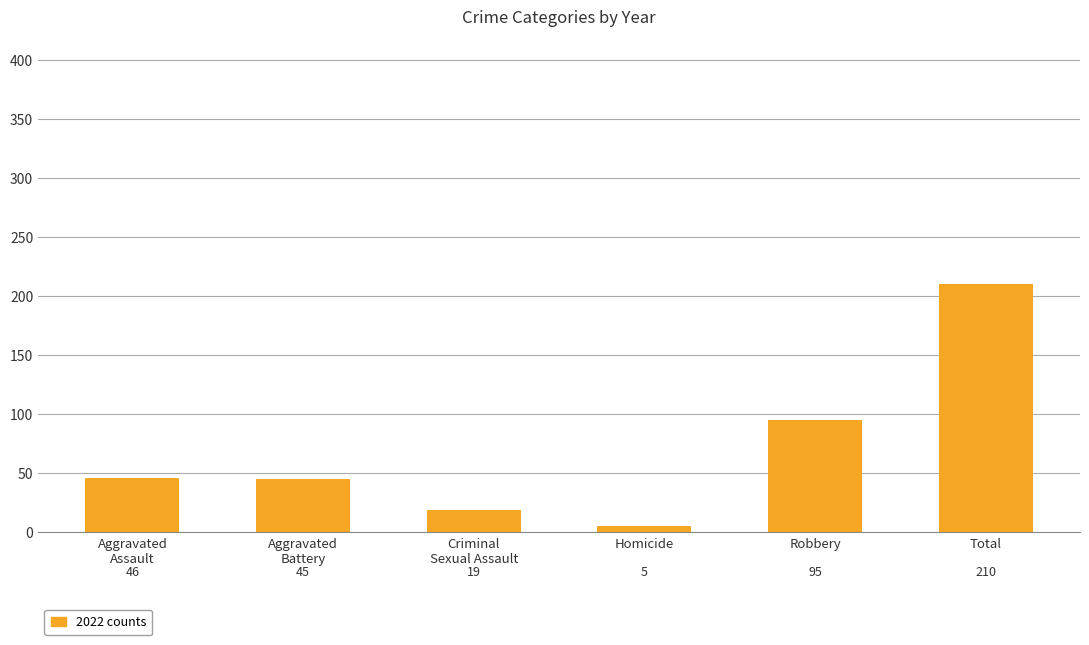

At which label is the value closest to 107?

Robbery